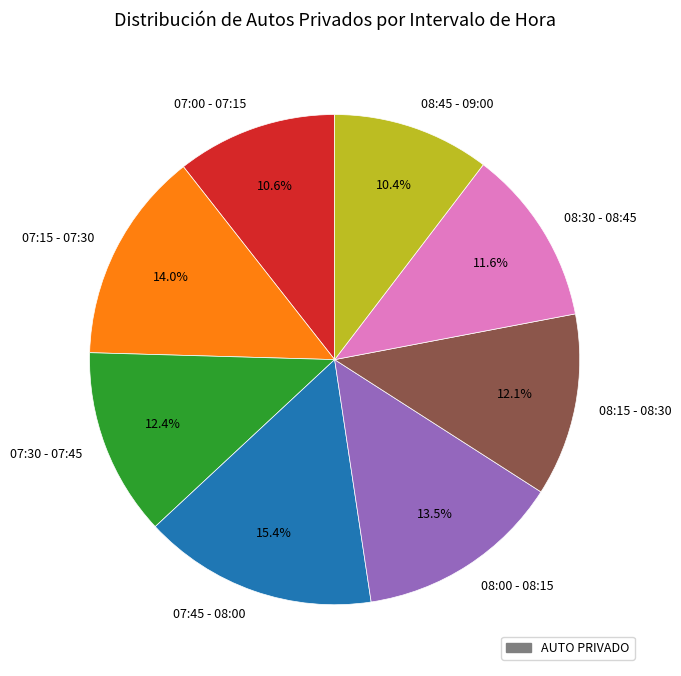

Does 08:15 - 08:30 account for over 50% of the chart?

No